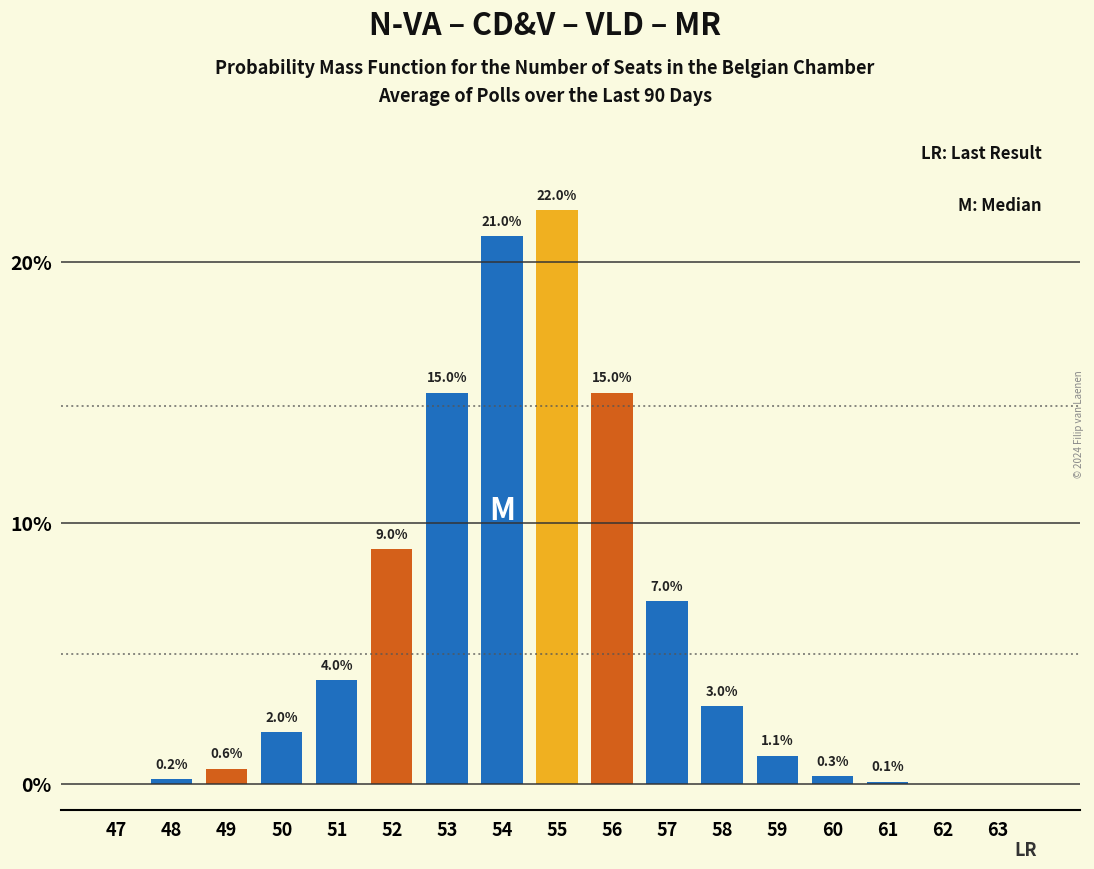

Reading left to right, list all the values displayed in this chart.

47=0.0	48=0.2	49=0.6	50=2.0	51=4.0	52=9.0	53=15.0	54=21.0	55=22.0	56=15.0	57=7.0	58=3.0	59=1.1	60=0.3	61=0.1	62=0.0	63=0.0